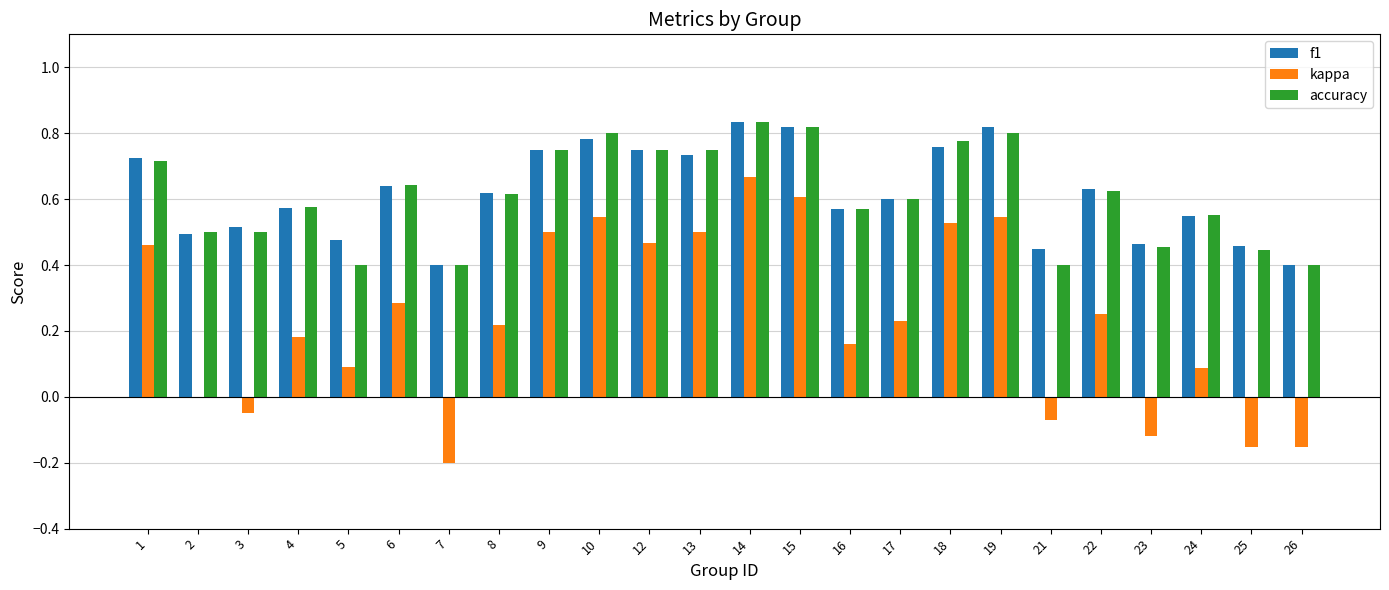

Which series has the largest range (max minus min)?

kappa